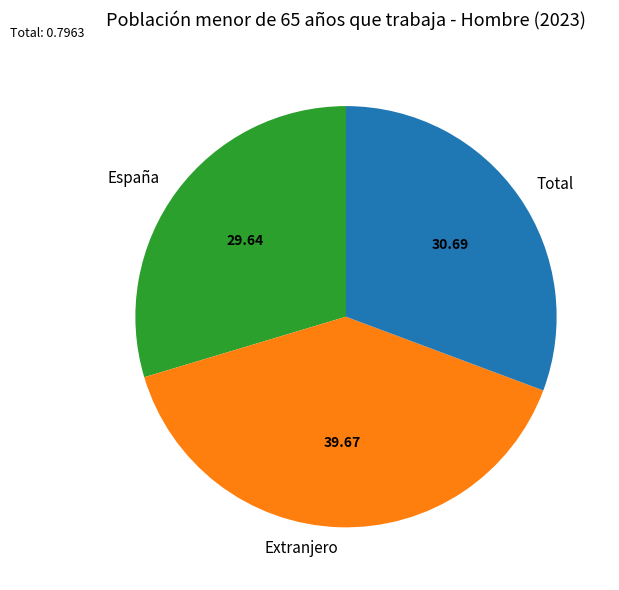

Rank the categories by value from lowest to highest.

España, Total, Extranjero